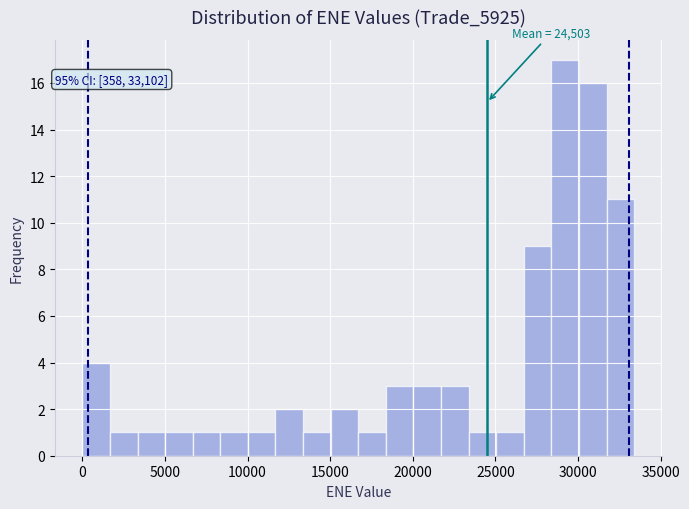

Around what value on the x-axis is the tallest bar? Give the approximate position of its centre, as read against the axis.

29000